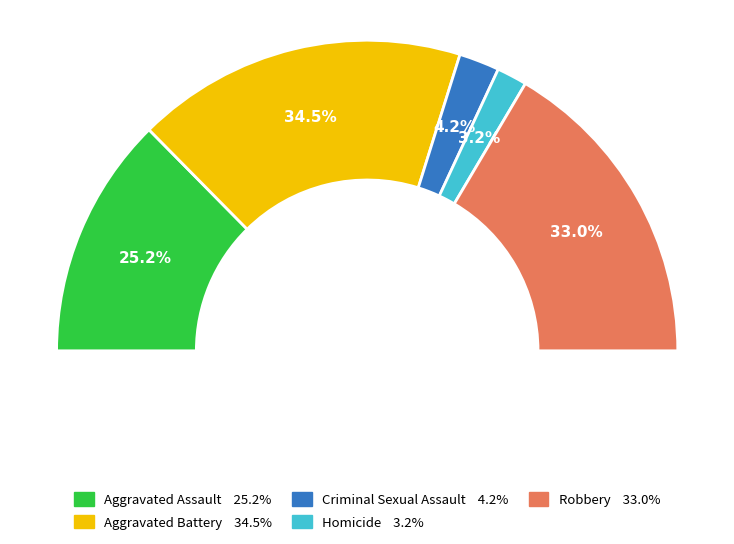

To the nearest percent, what is the average slice percentage?

20%